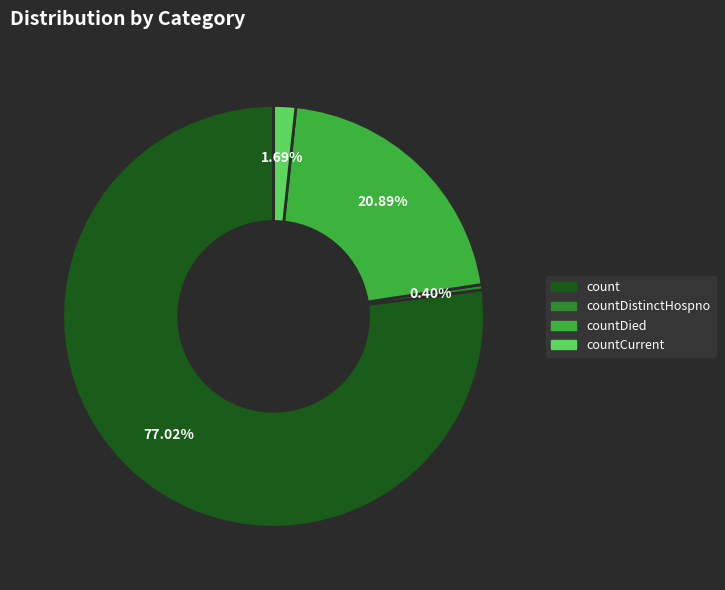

To the nearest percent, what is the difference between the largest and smallest slice percentages?

77%